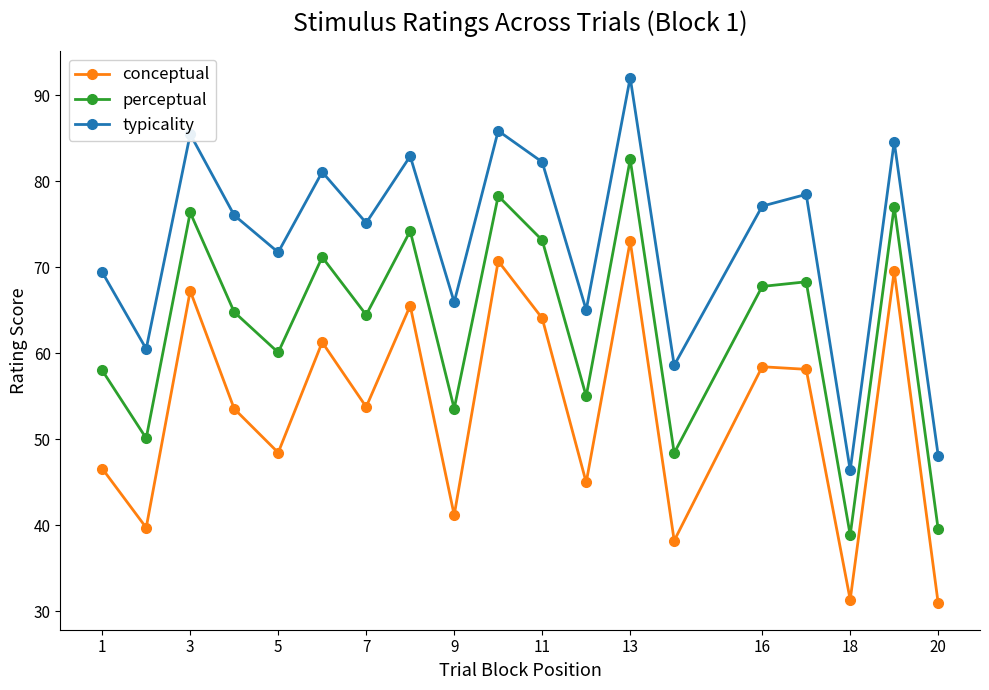

List the series in order of their peak value, highest first.

typicality, perceptual, conceptual